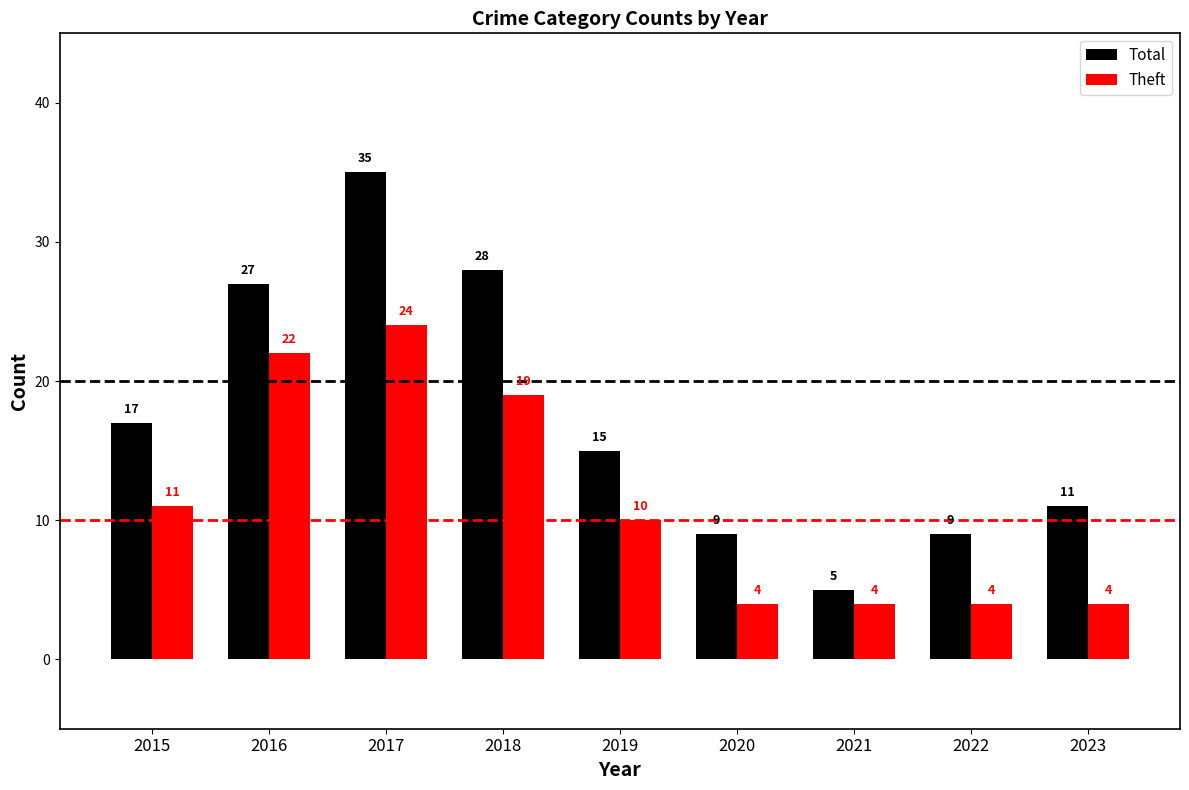

What is the sum of all Theft values?

102